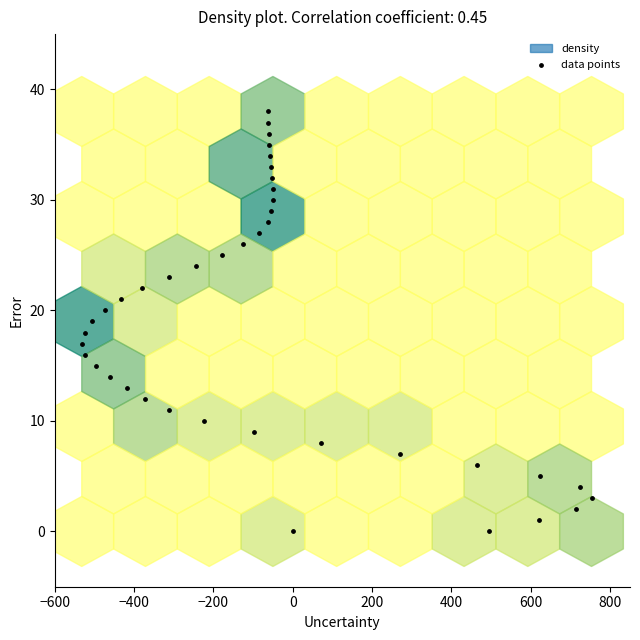

What is the range of Y values (max minus min)?

38